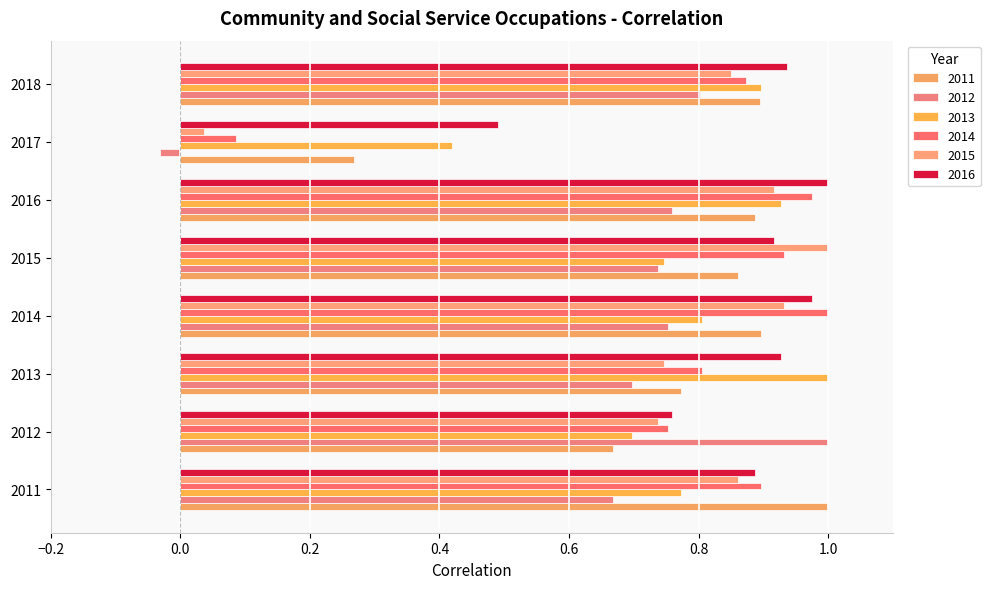

What is the maximum value for 2014?

1.0